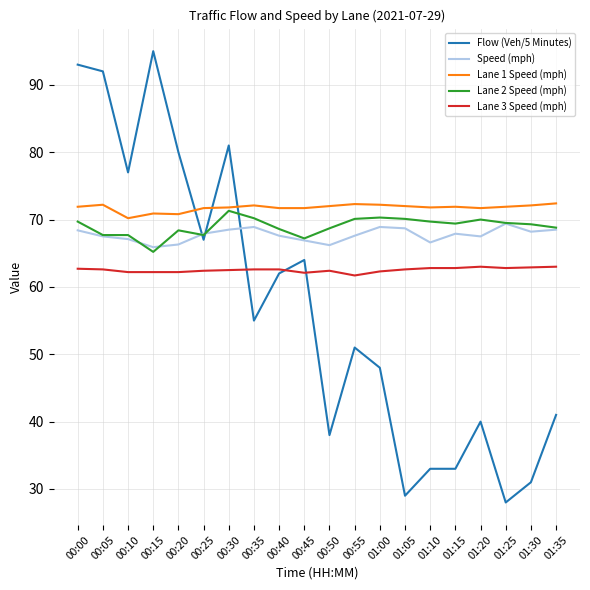

The value of Lane 3 Speed (mph) at 01:25 is 82.5. True or false?

False